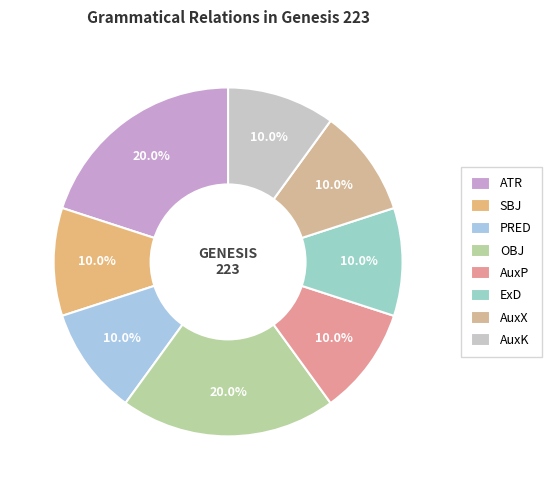

Is there a majority slice in this chart?

No